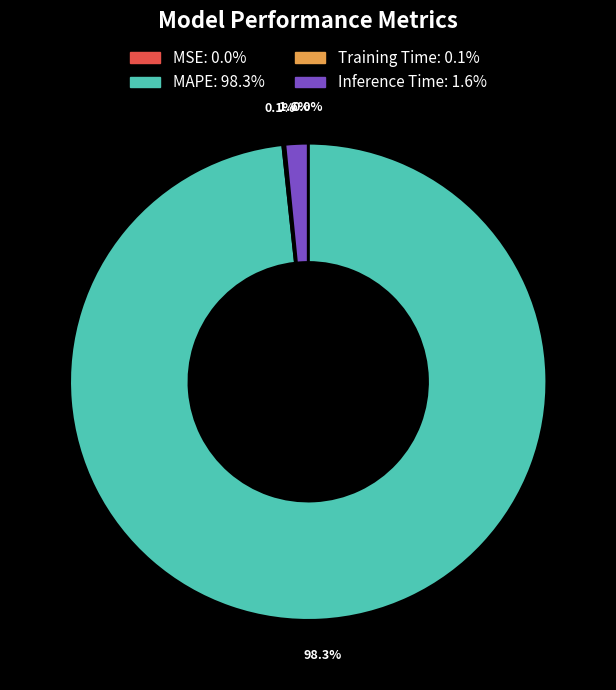

Which slice is the largest?

MAPE